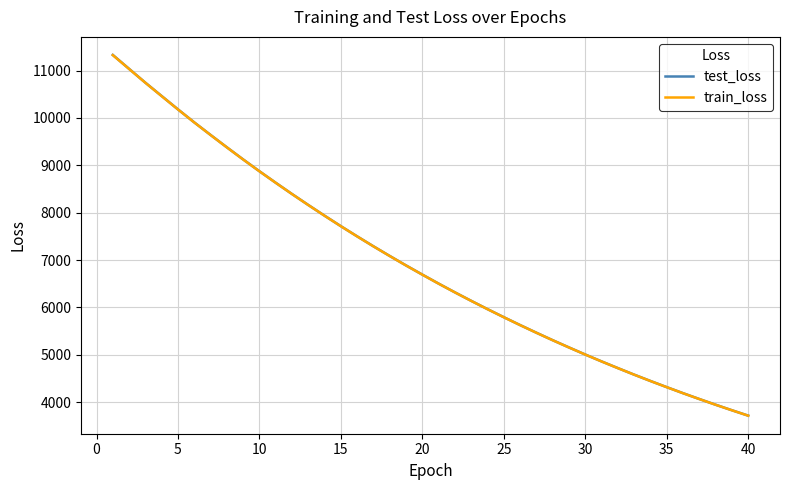

Is this an area chart (filled region under the line)?

No